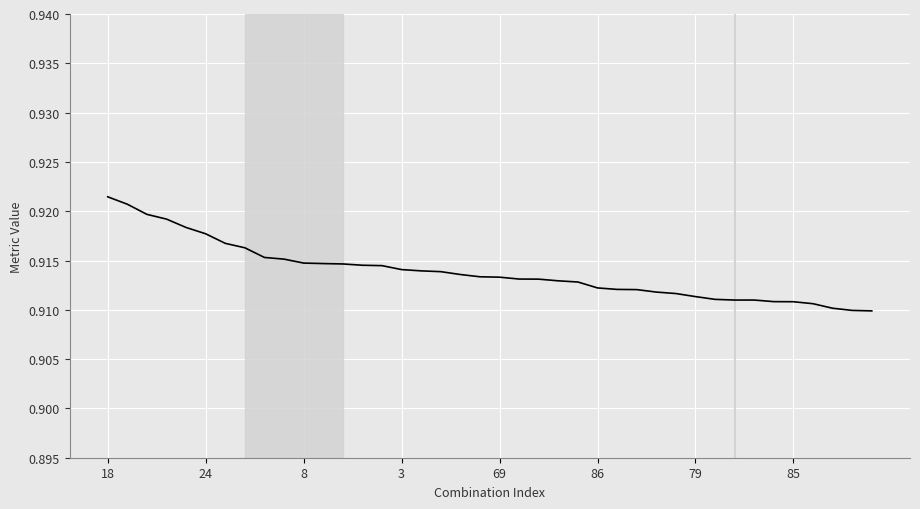

What is the label of the 3rd point from the right?

37